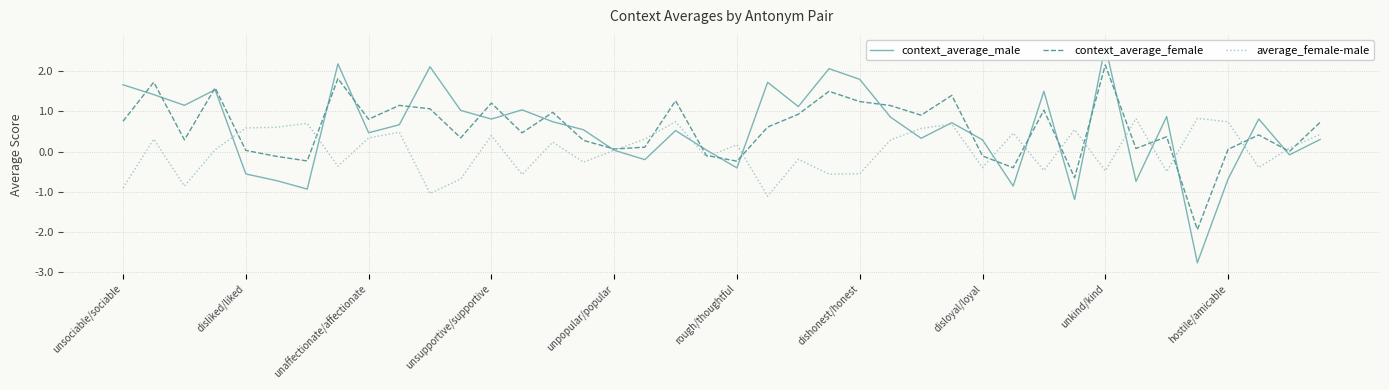

What is the sum of all average_female-male values?

0.9